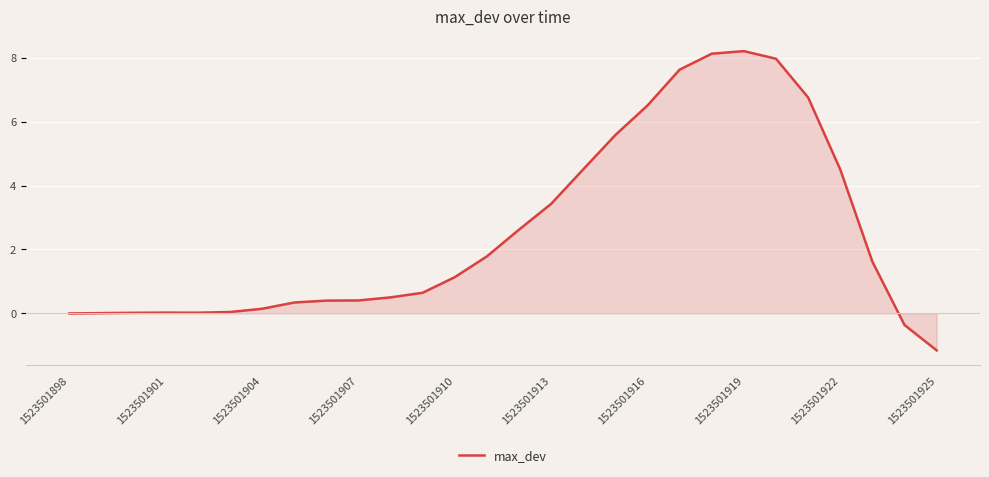

What is the smallest value displayed?

-1.2